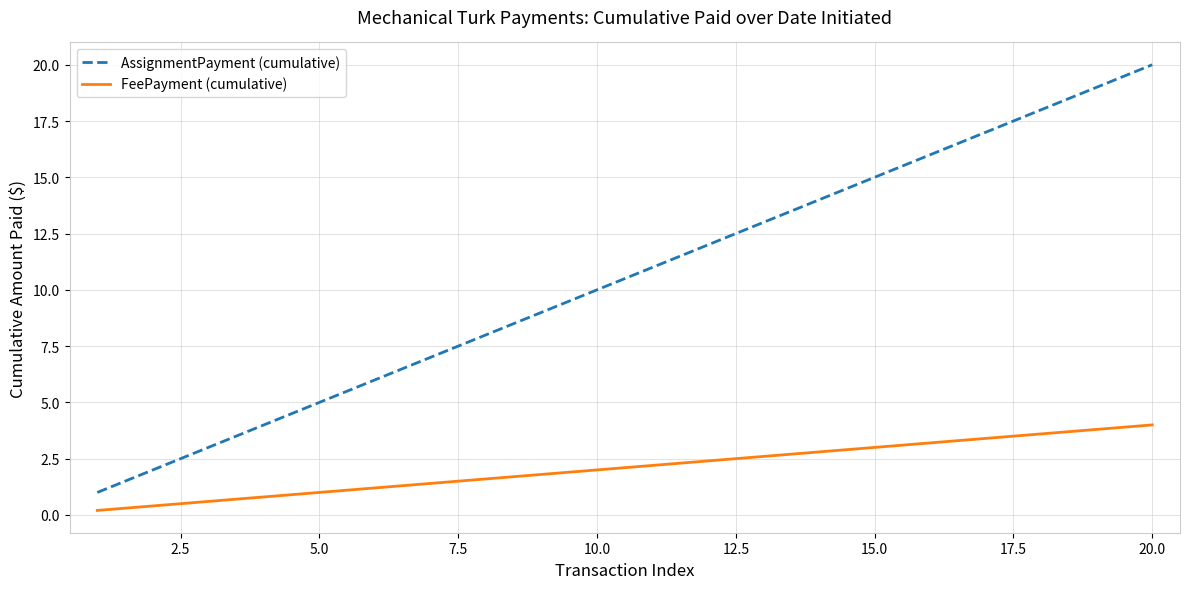

True or false: FeePayment (cumulative) has more than 1 points higher than both neighbors.

False